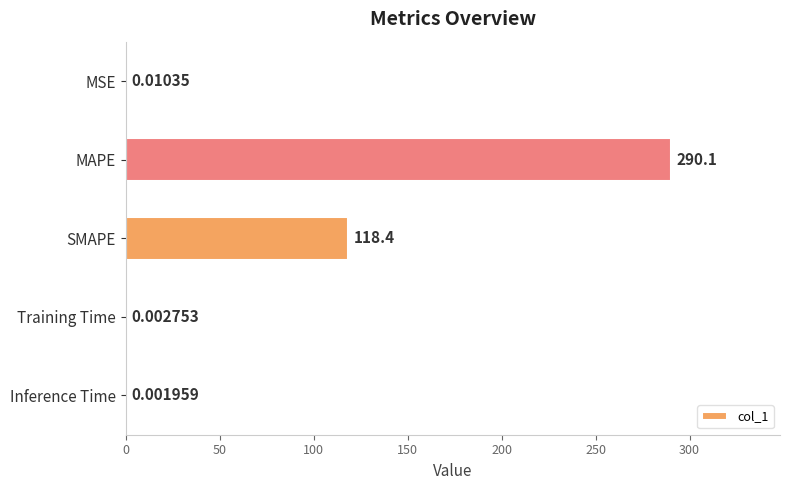

What is the sum of all values?

408.5